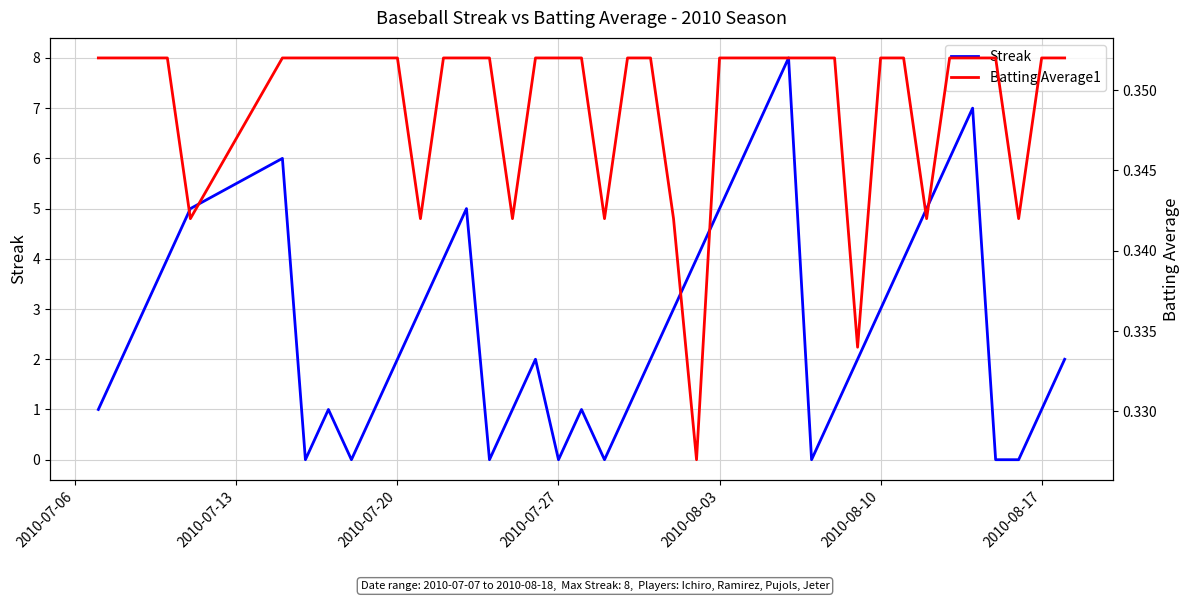

How many positive values does the Streak series have?

32